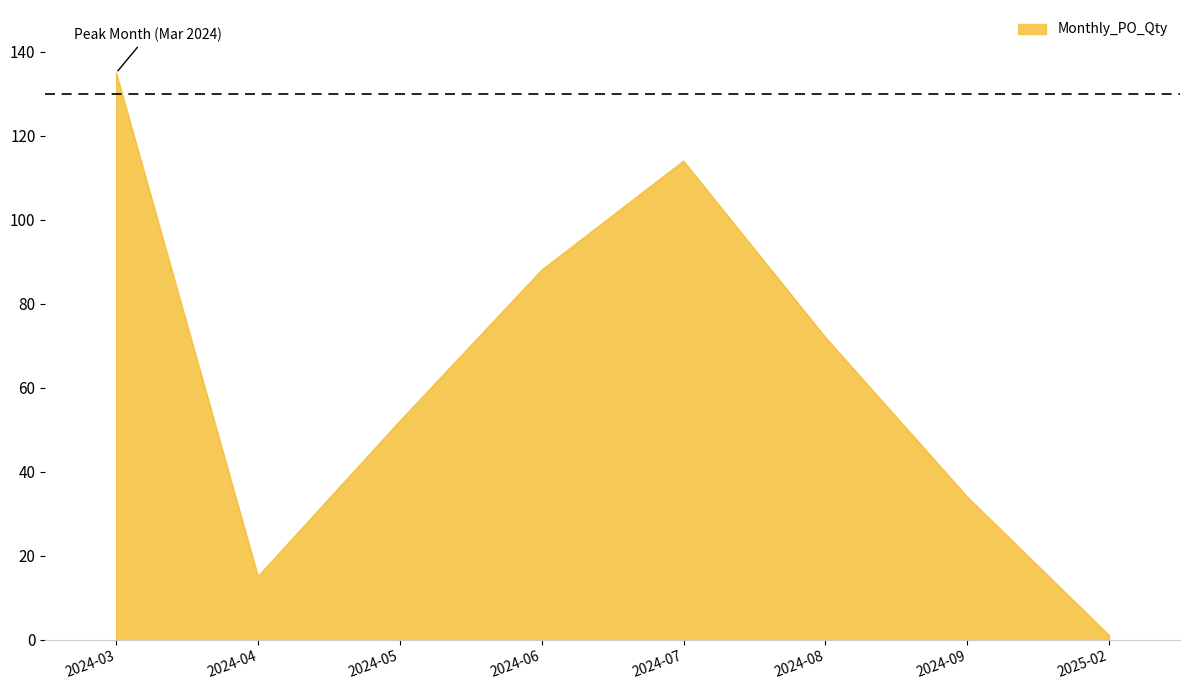

Where is the first local minimum?

2024-04